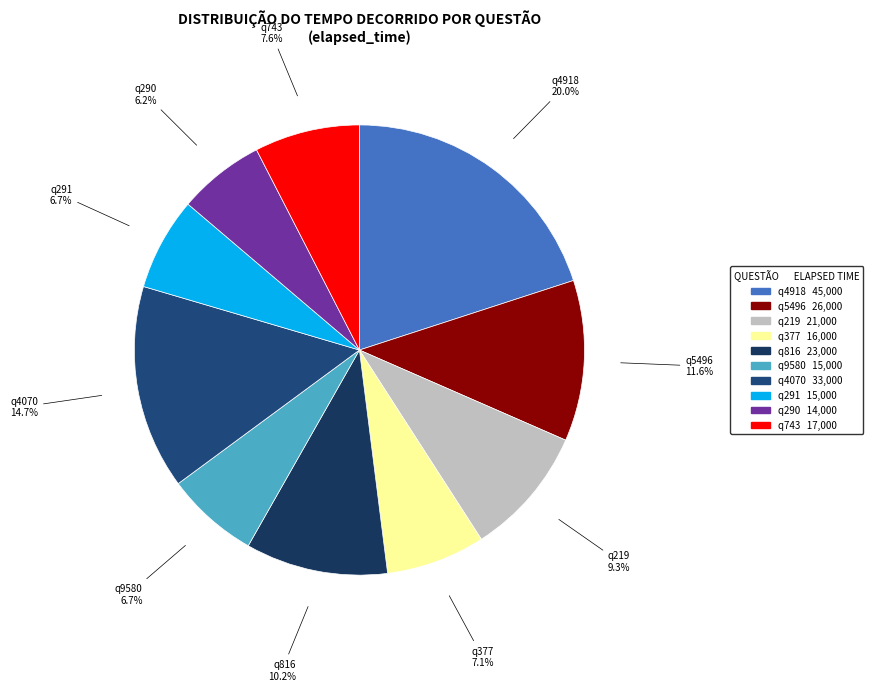

What percentage is NOT represented by q5496?

88.4%